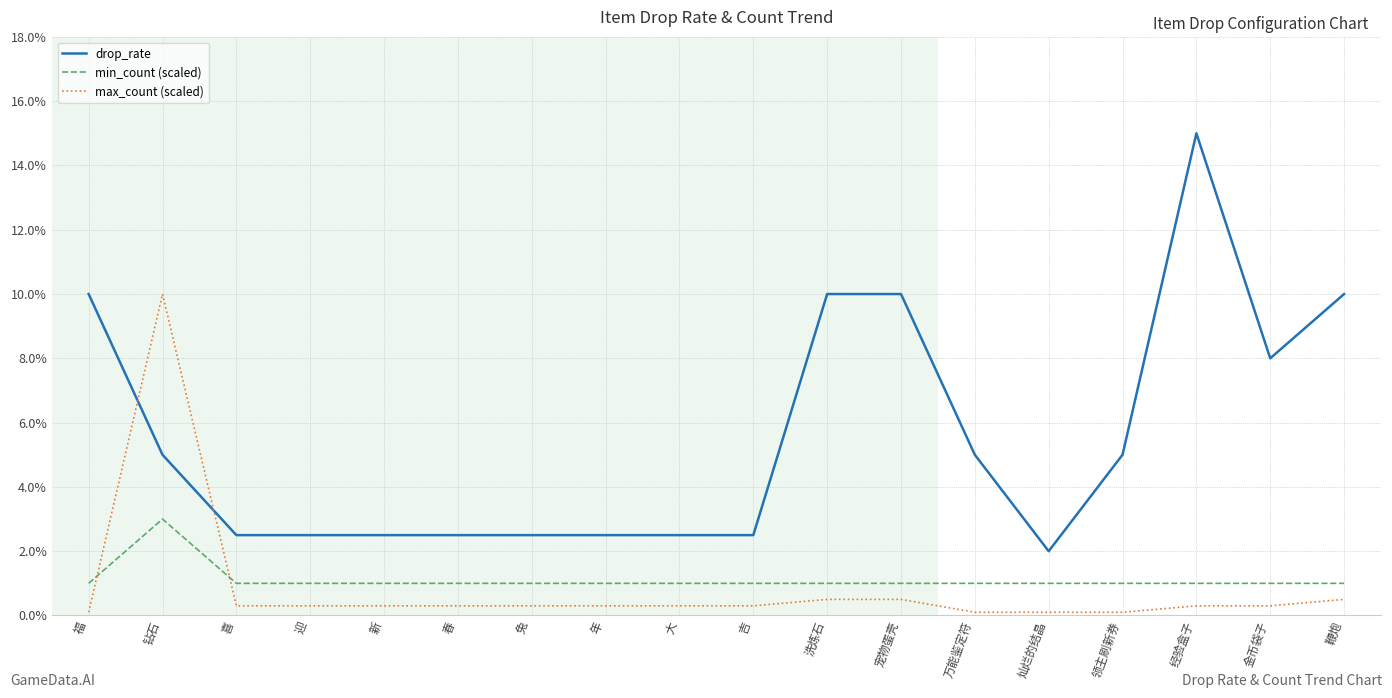

Reading left to right, what are all the values shown in this chart?

drop_rate: 0.1	0.1	0.0	0.0	0.0	0.0	0.0	0.0	0.0	0.0	0.1	0.1	0.1	0.0	0.1	0.1	0.1	0.1
min_count (scaled): 0.0	0.0	0.0	0.0	0.0	0.0	0.0	0.0	0.0	0.0	0.0	0.0	0.0	0.0	0.0	0.0	0.0	0.0
max_count (scaled): 0.0	0.1	0.0	0.0	0.0	0.0	0.0	0.0	0.0	0.0	0.0	0.0	0.0	0.0	0.0	0.0	0.0	0.0